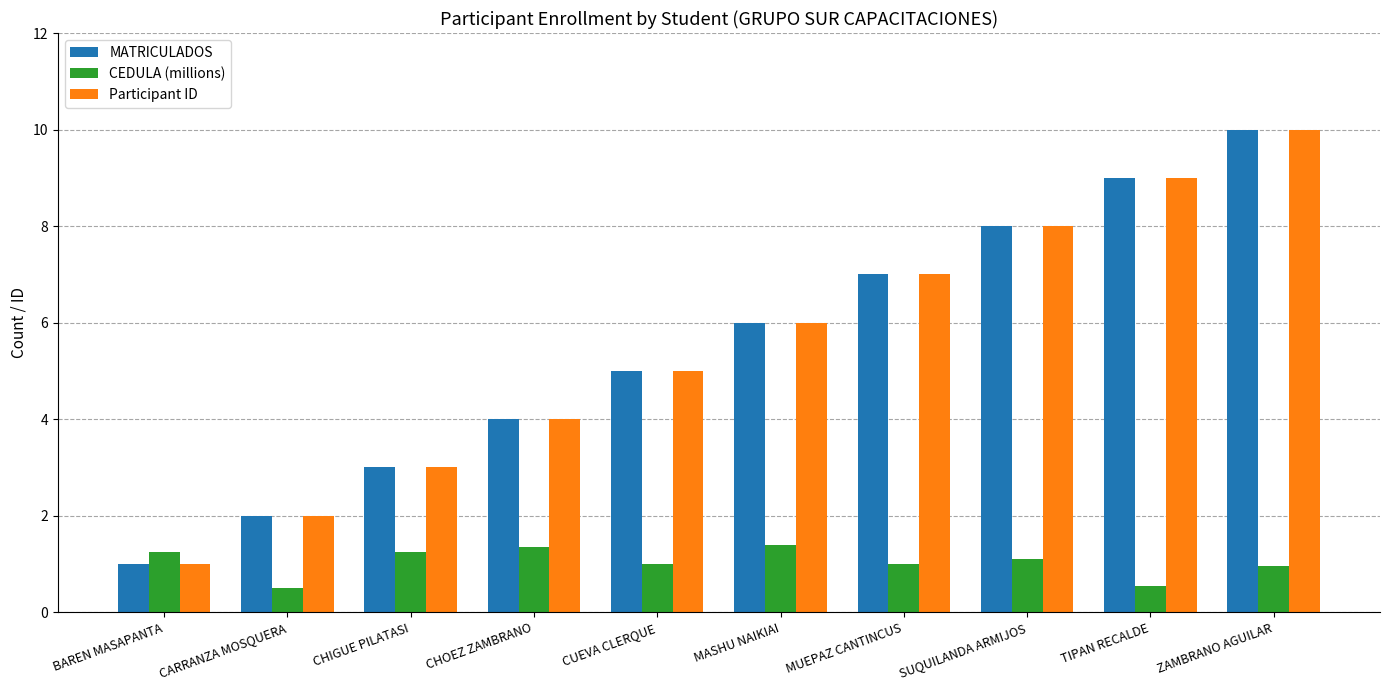

Count the number of data series in this chart.

3